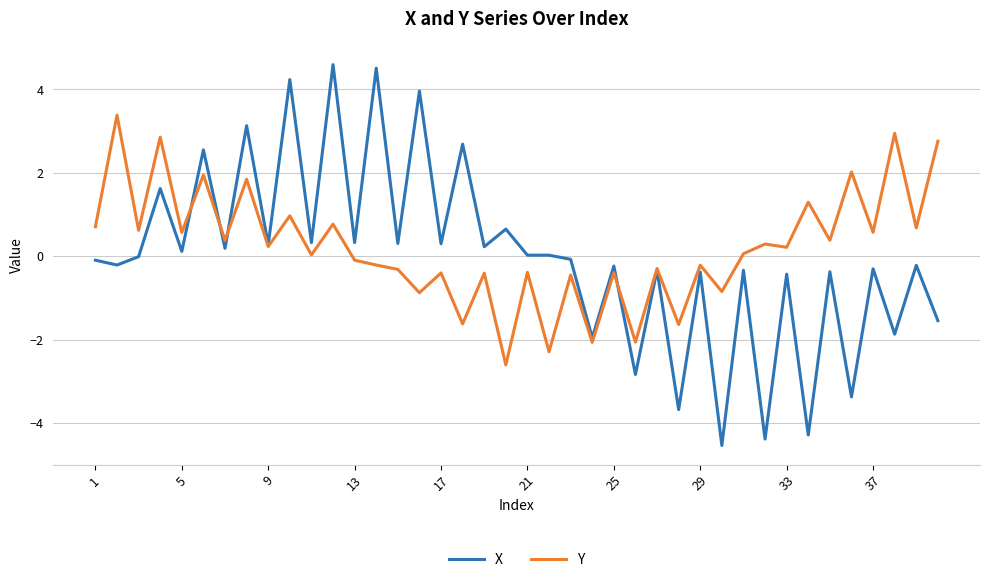

Rank the series by their maximum value, from highest to lowest.

X, Y